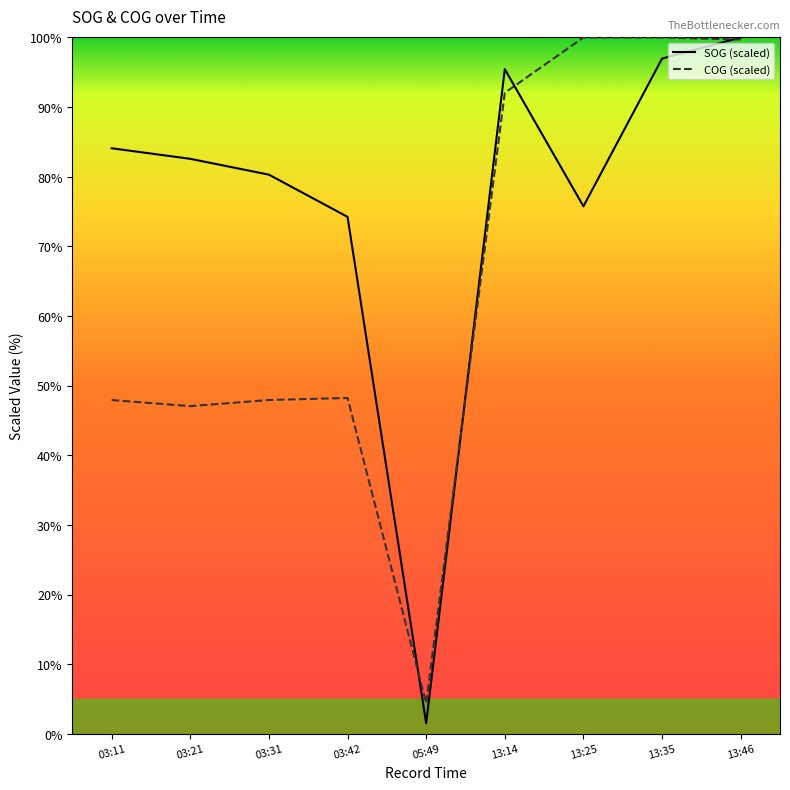

What is the difference between the COG (scaled) values at 03:21 and 13:35?

52.9